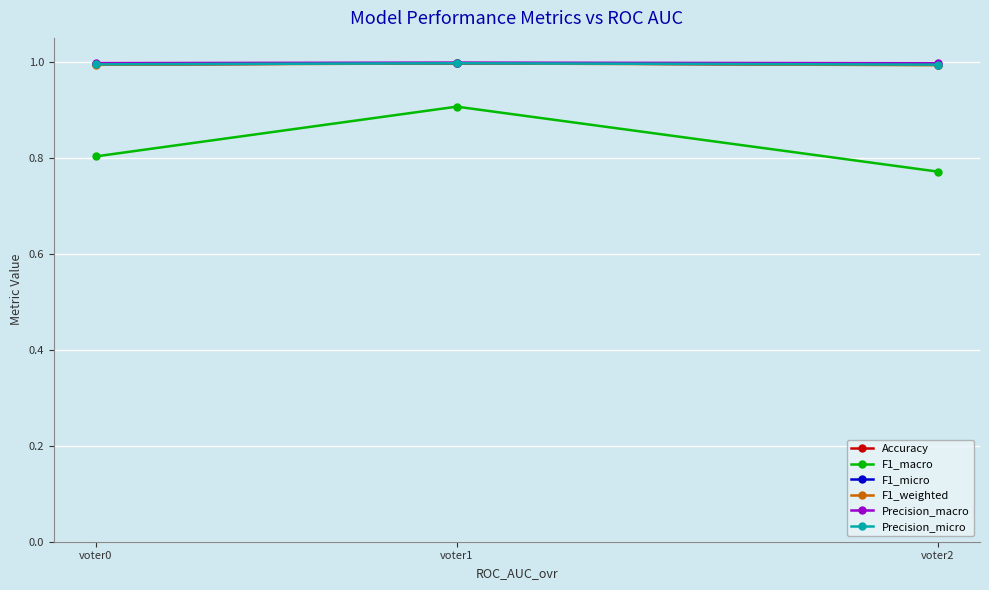

Reading left to right, transcribe all the data shown in this chart.

Accuracy: 1.0	1.0	1.0
F1_macro: 0.8	0.9	0.8
F1_micro: 1.0	1.0	1.0
F1_weighted: 1.0	1.0	1.0
Precision_macro: 1.0	1.0	1.0
Precision_micro: 1.0	1.0	1.0